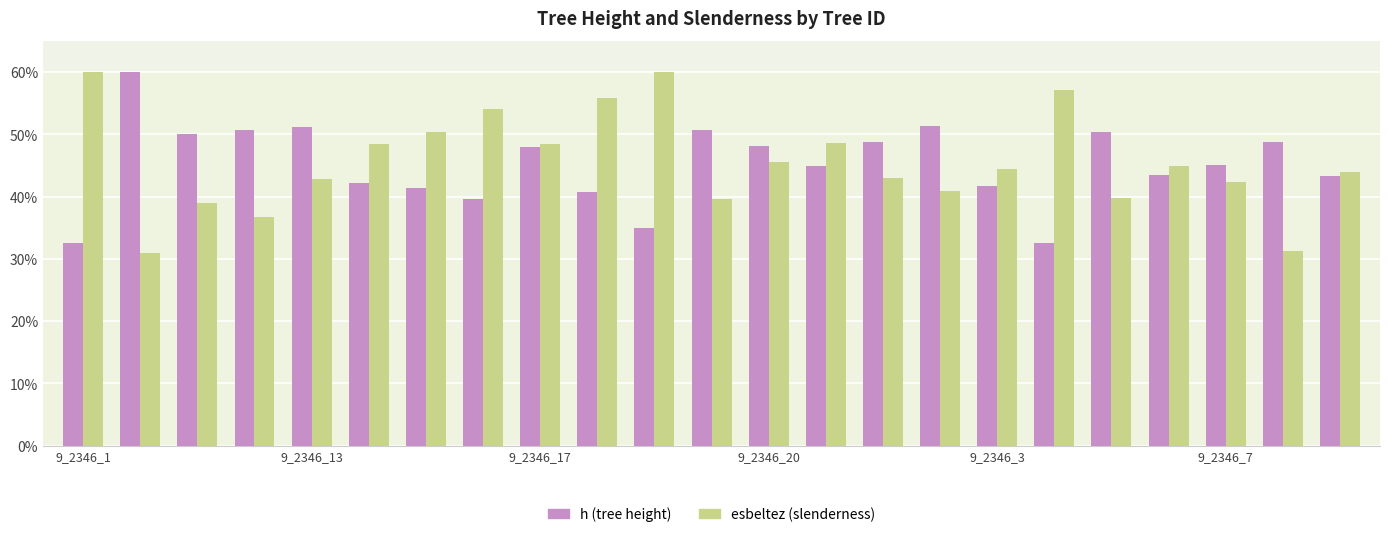

What is the difference between the maximum and minimum values in the h (tree height) series?

27.5